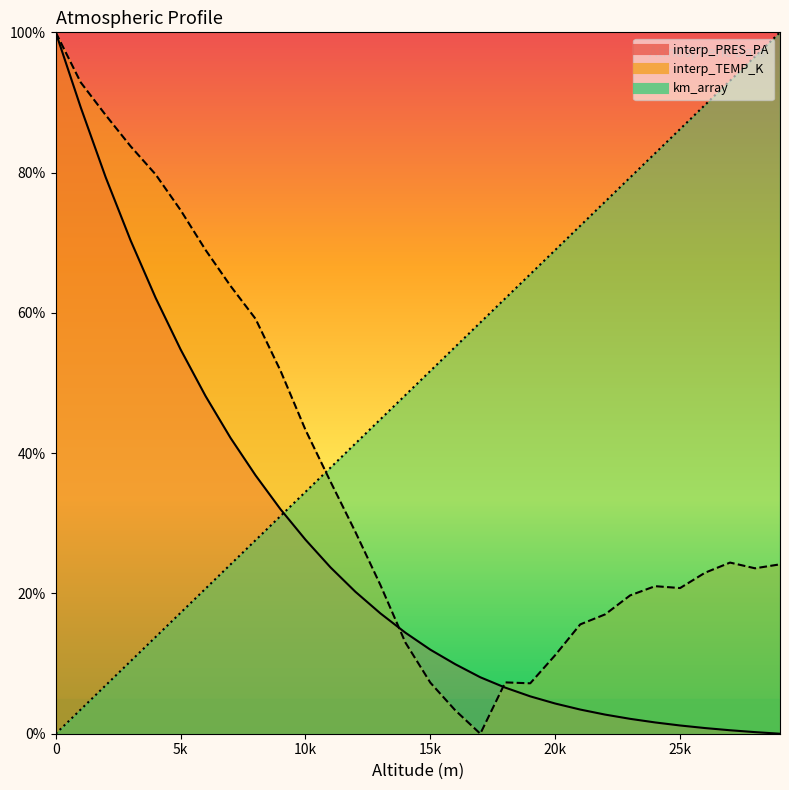

List the series in order of their peak value, highest first.

km_array, interp_PRES_PA, interp_TEMP_K